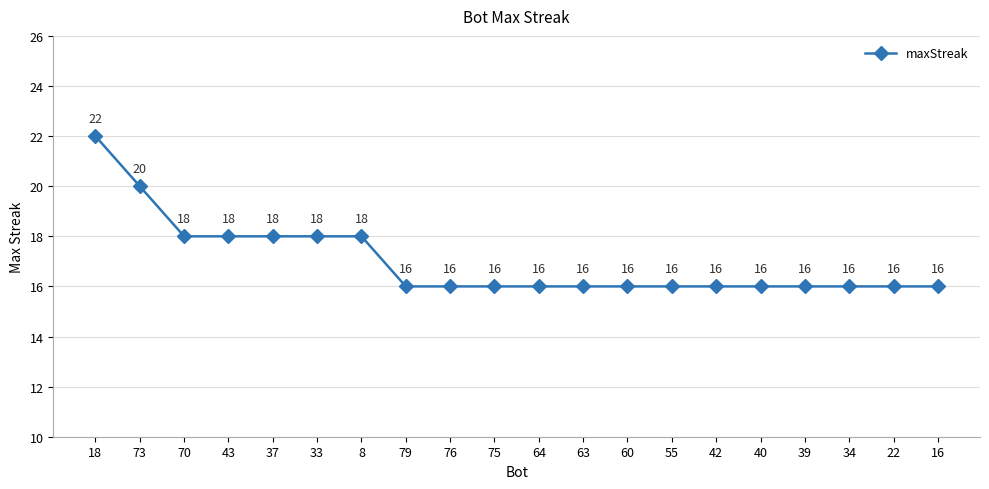

What is the average value?

17